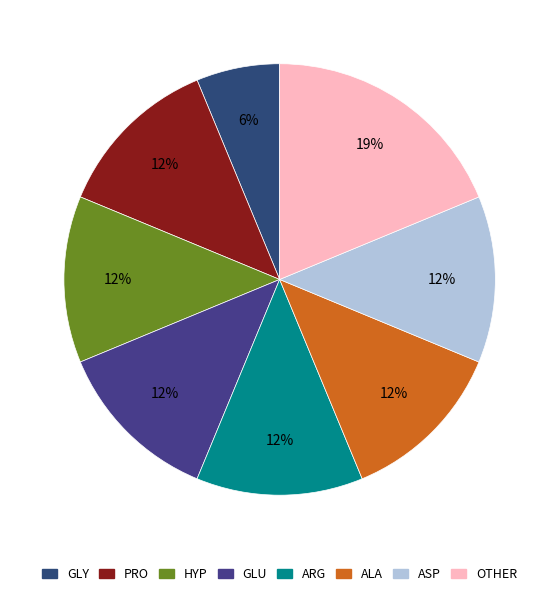

Count the number of slices in the pie.

8